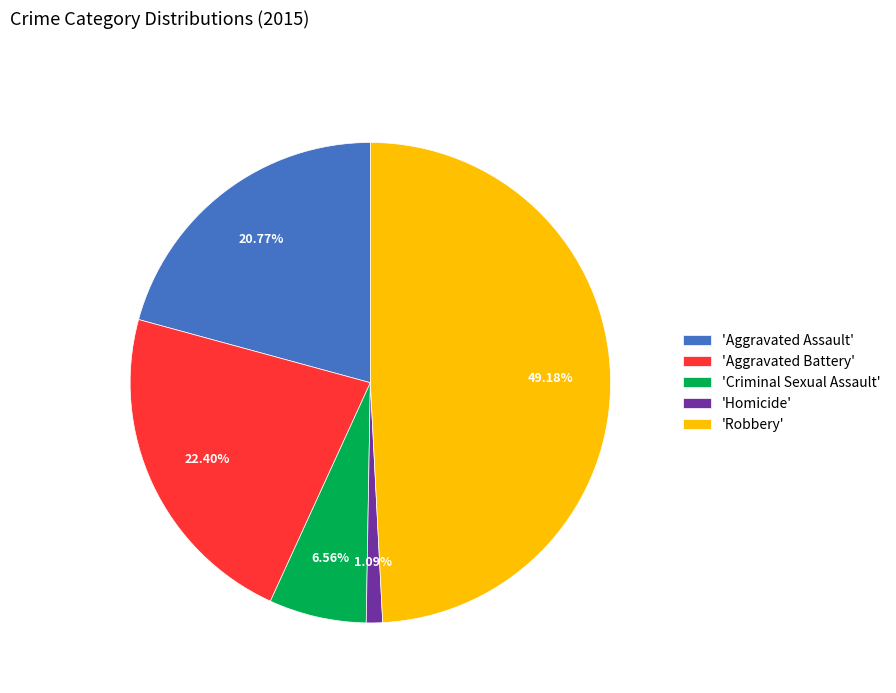

Is the sum of 'Criminal Sexual Assault' and 'Homicide' greater than half?

No